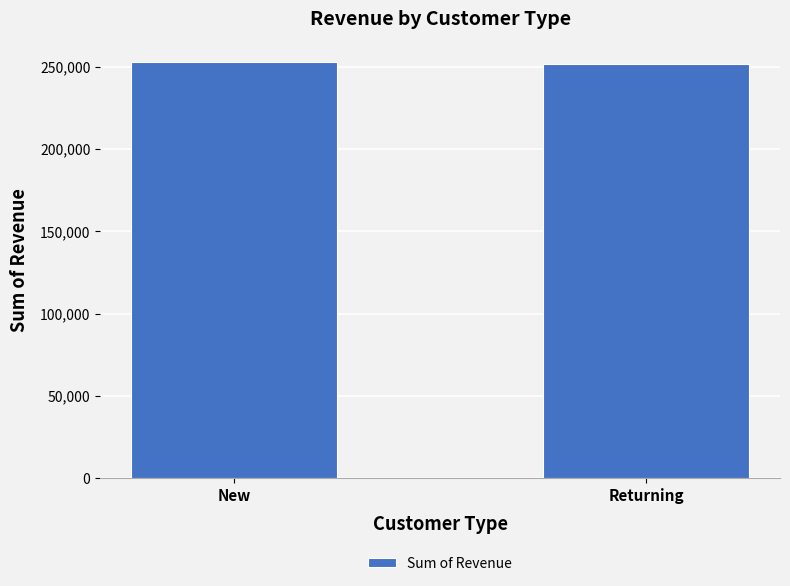

What is the average value?

252284.1